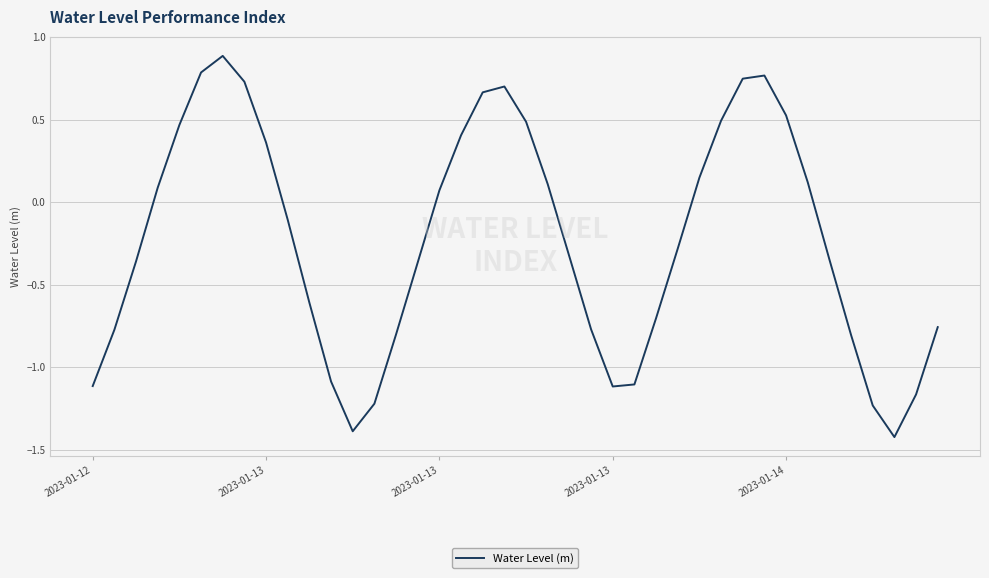

What is the minimum value shown in the chart?

-1.4